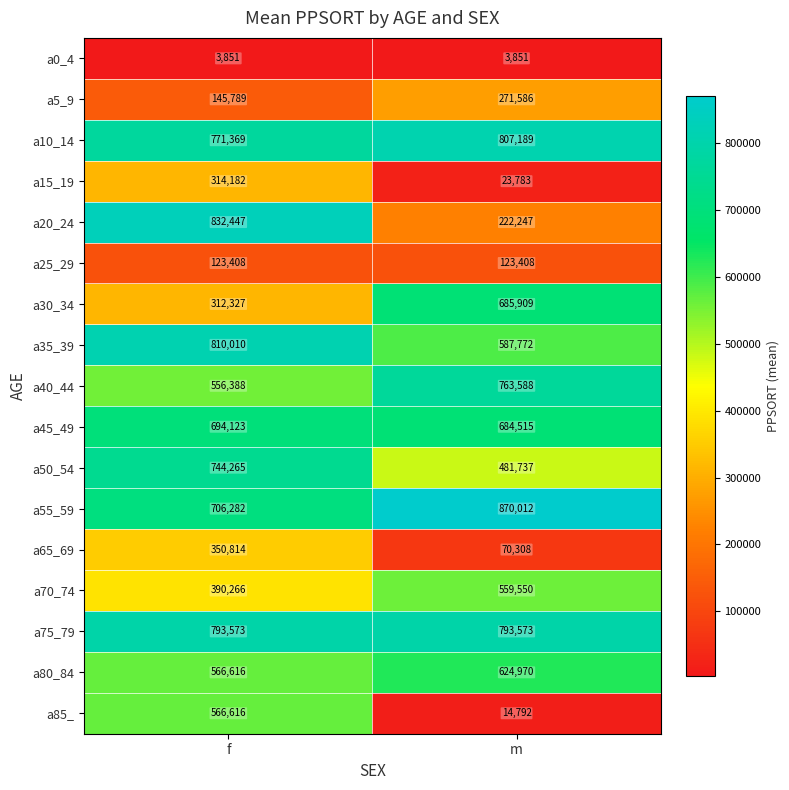

What is the highest value of the a45_49 series?

694123